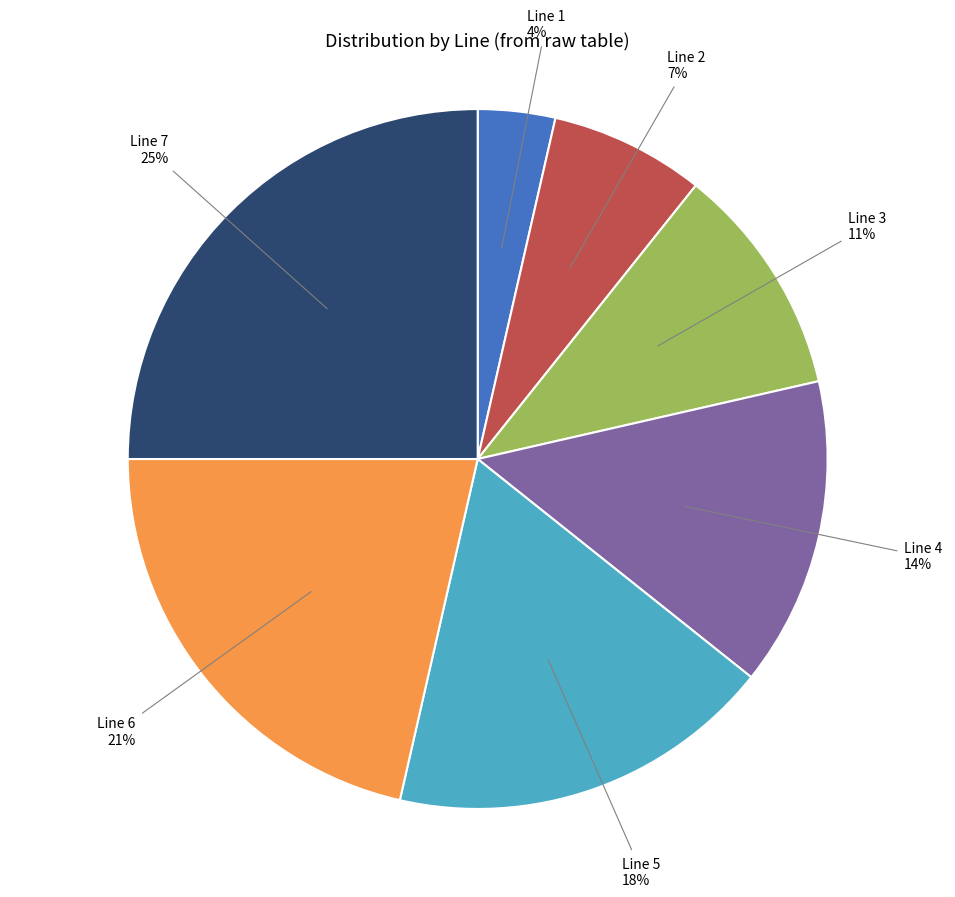

True or false: Line 3 accounts for 11% of the total.

True